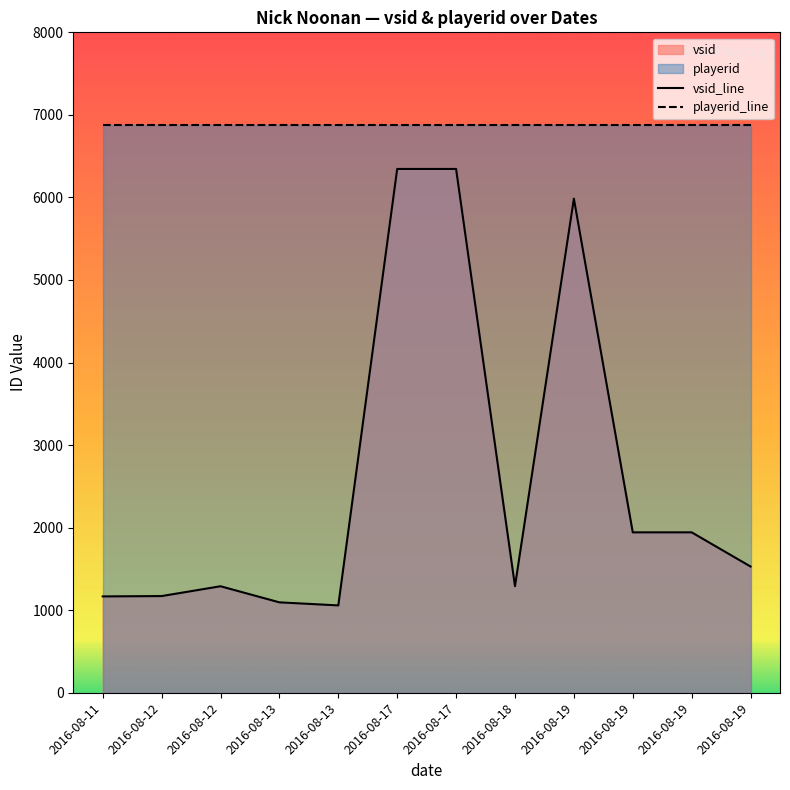

Reading right to left, list all the values displayed in this chart.

vsid_line: 1529	1943	1943	5985	1291	6345	6345	1058	1095	1290	1171	1167
playerid_line: 6880	6880	6880	6880	6880	6880	6880	6880	6880	6880	6880	6880